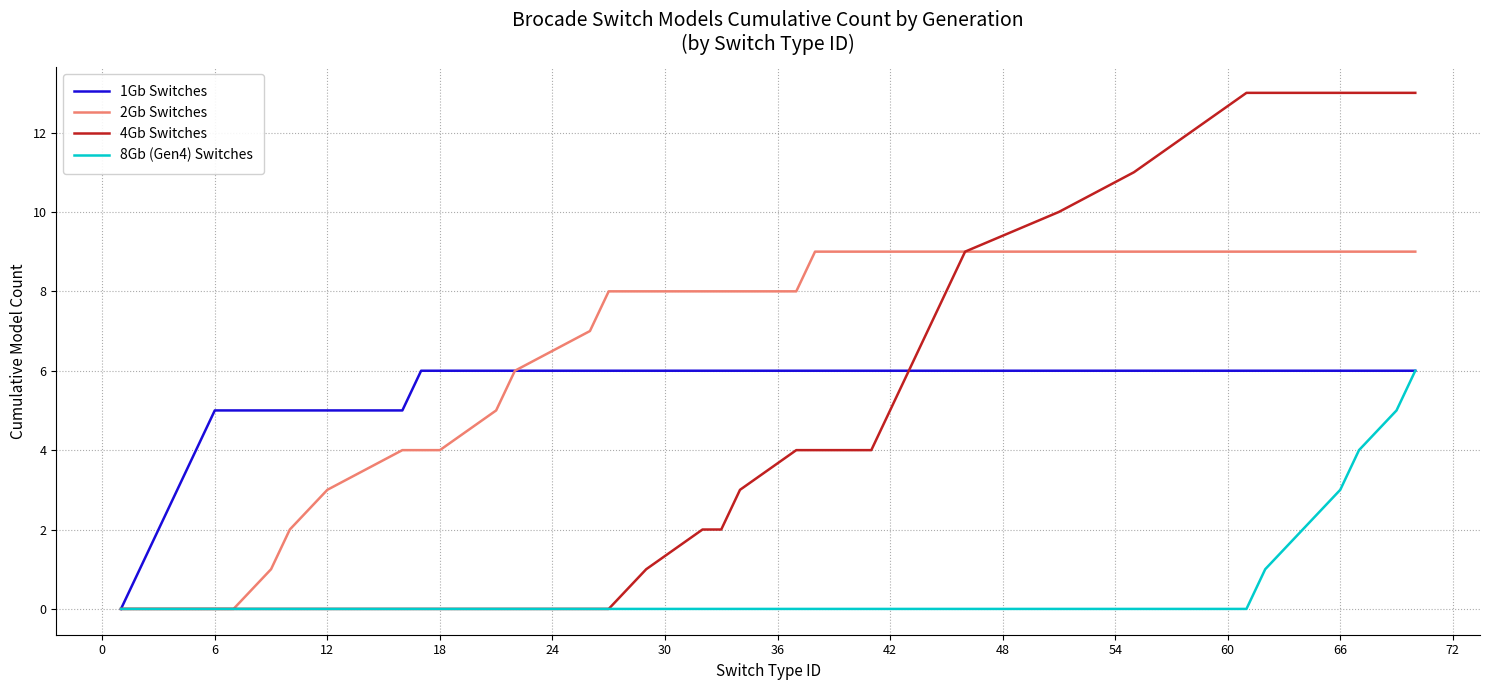

Which series has the largest range (max minus min)?

4Gb Switches